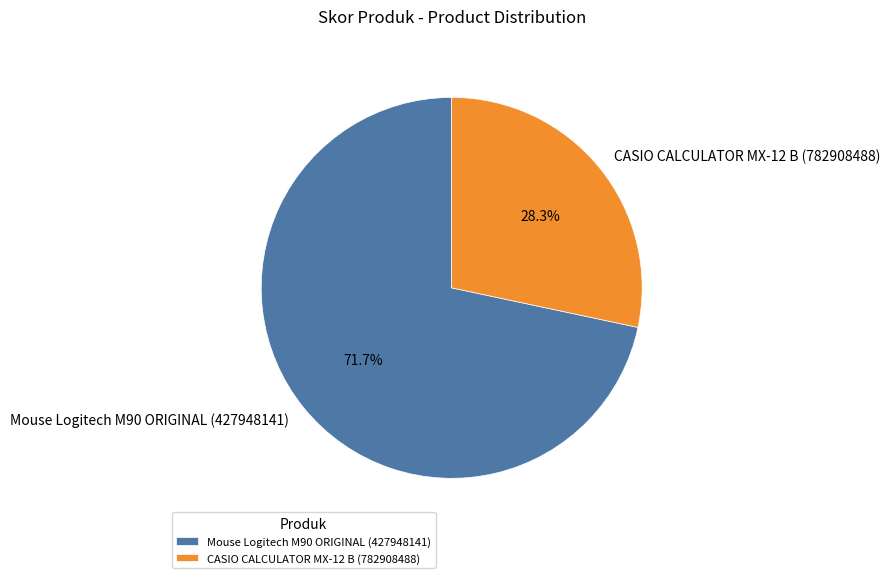

How many slices are in this pie chart?

2